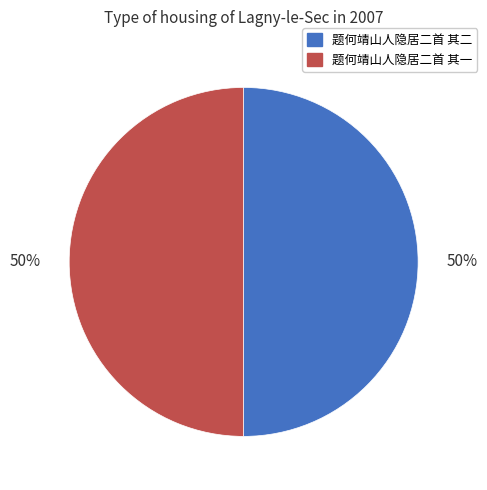

Do 题何靖山人隐居二首 其一 and 题何靖山人隐居二首 其二 together represent more than half of the pie?

Yes